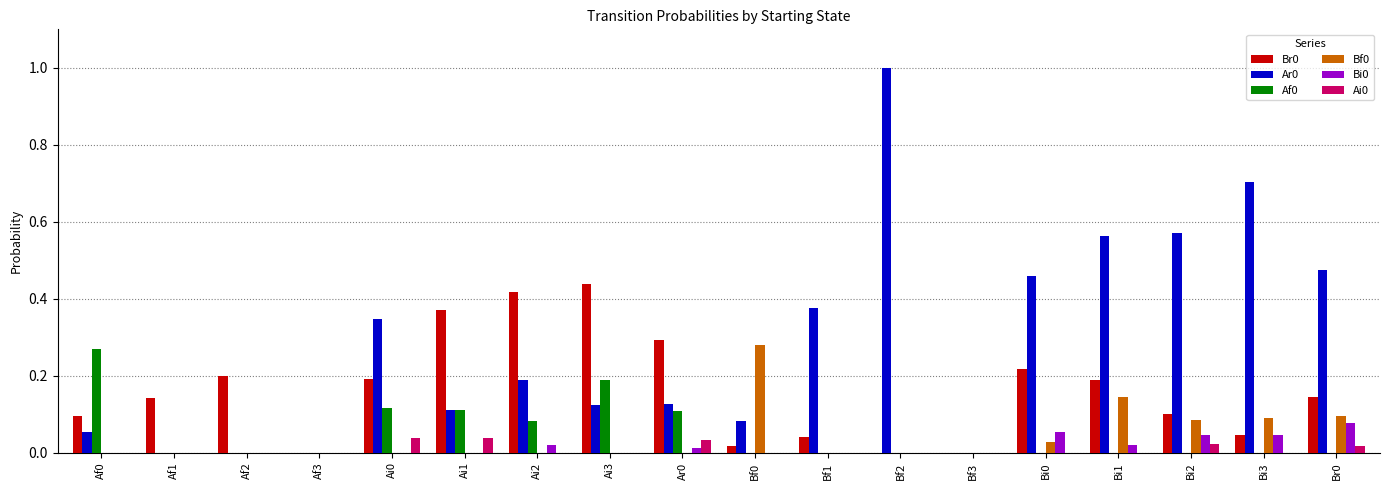

Is the value of Ar0 at Ai3 greater than the value of Bf0 at Br0?

Yes